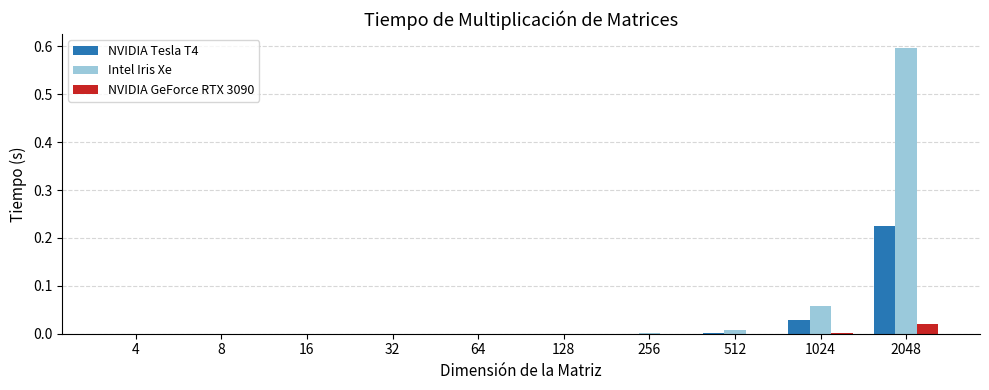

At which category is the sum across all series the highest?

2048